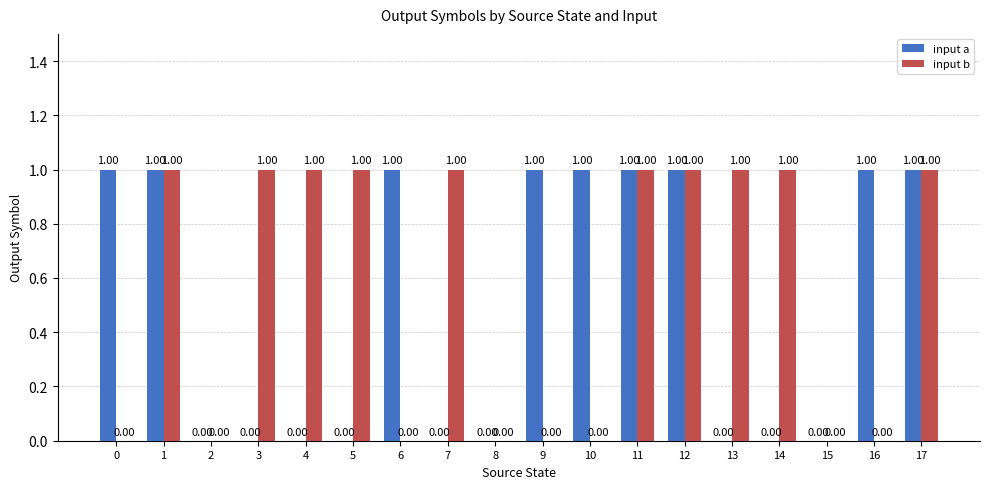

What is the sum of all input a values?

9